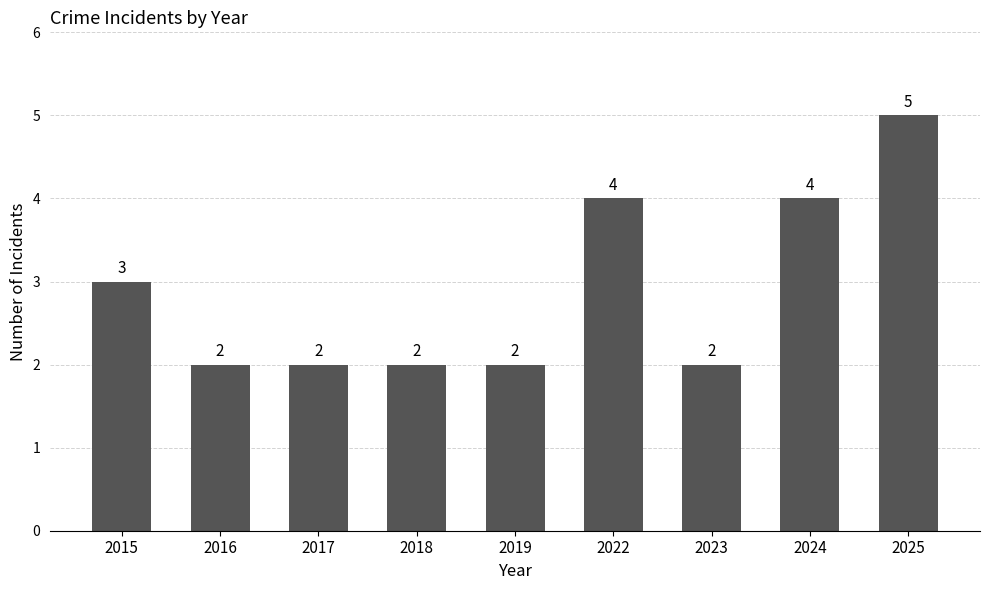

What is the change in value from 2022 to 2025?

+1